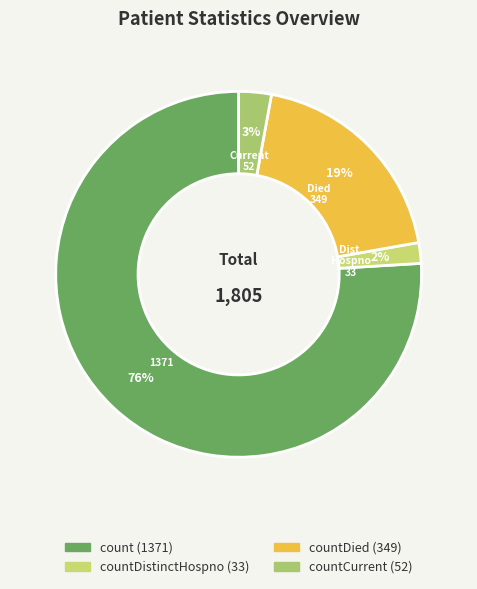

Count the number of slices in the pie.

4